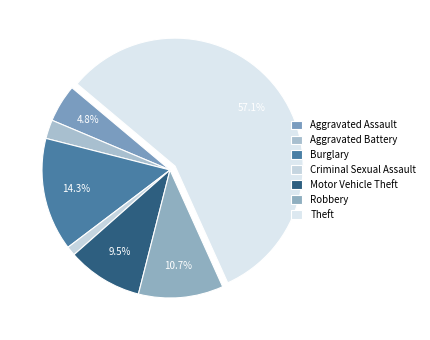

Which category has the biggest portion of the pie?

Theft